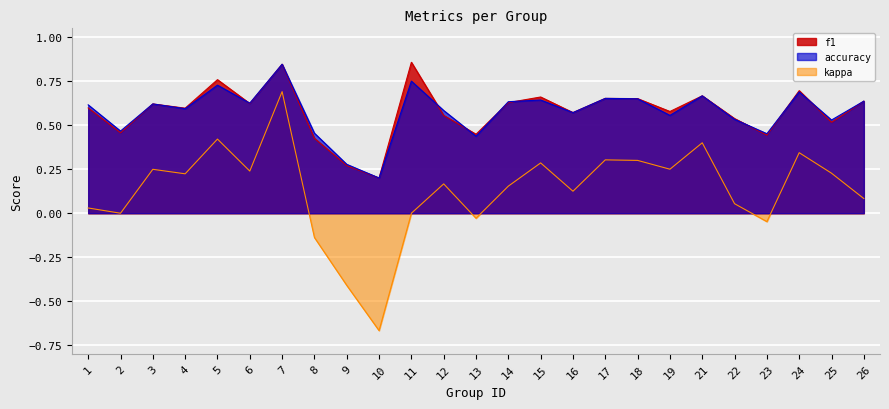

The accuracy series shows 0.4 at 3. True or false?

False